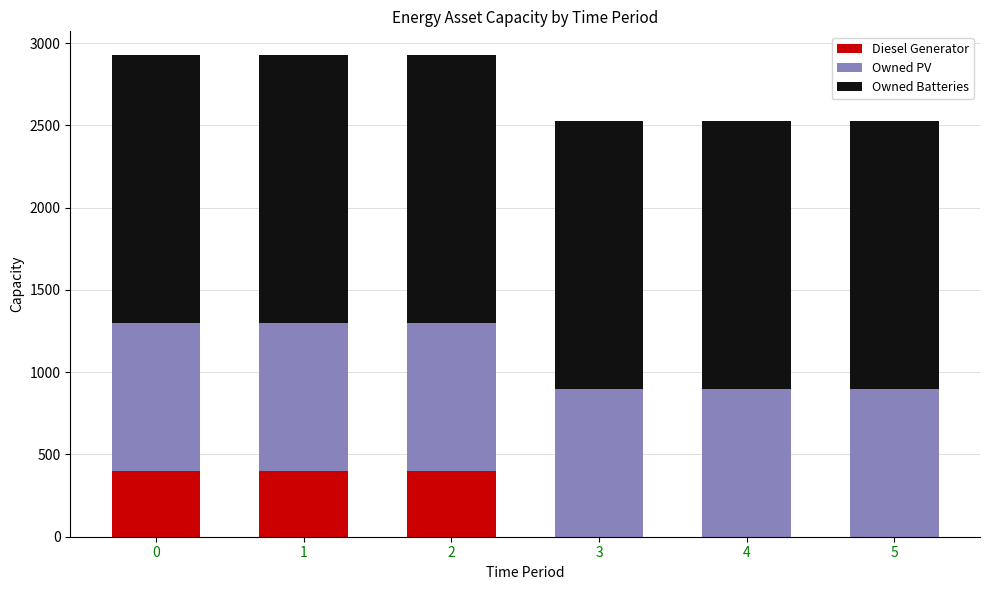

The value of Diesel Generator at 1 is 400. True or false?

True